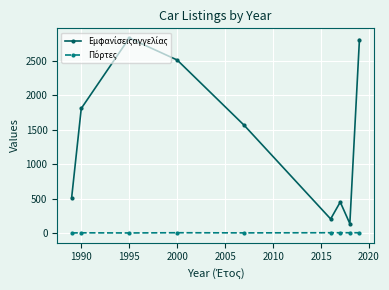

What is the maximum value shown in the chart?

2828